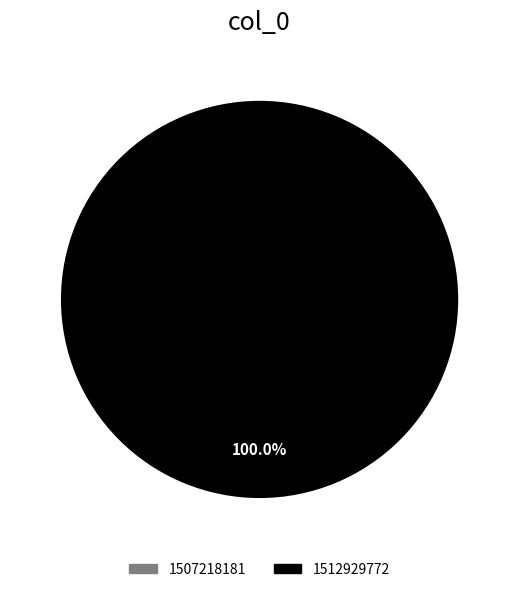

Which category accounts for the majority?

1512929772